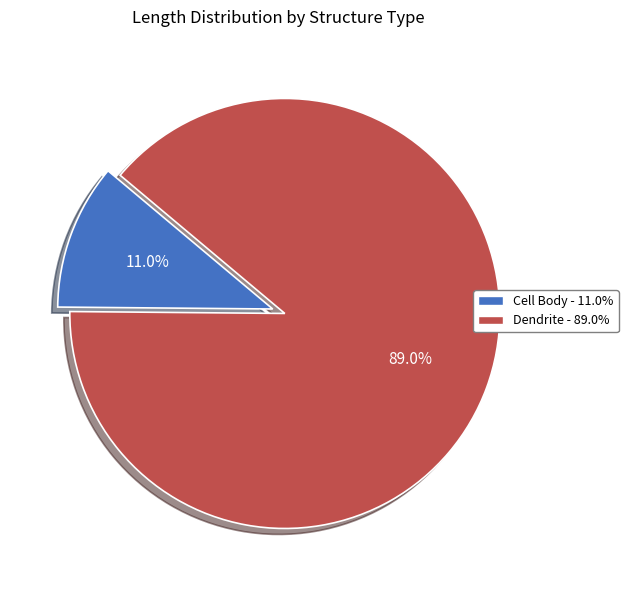

To the nearest percent, what is the difference between the Dendrite and Cell Body slice percentages?

78%